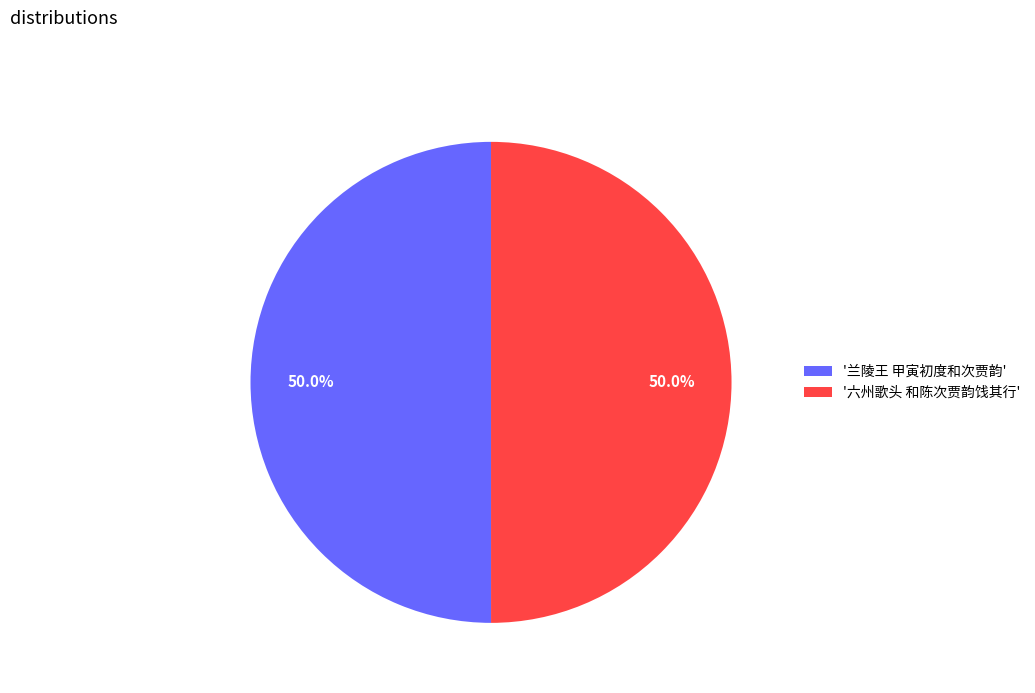

To the nearest percent, what is the average slice percentage?

50%